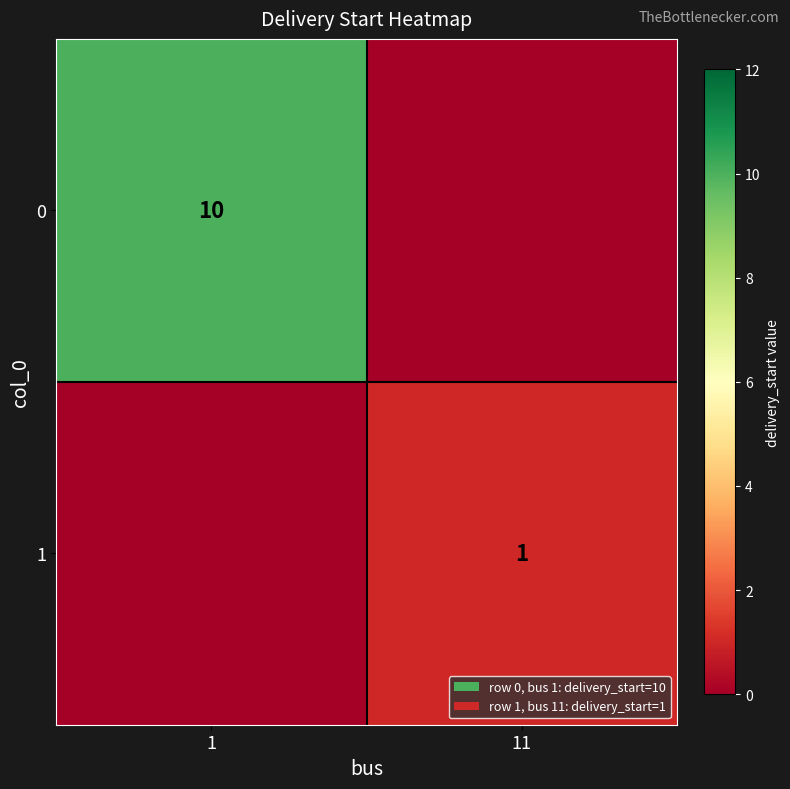

Is it true that 0 equals 10 at 1?

True